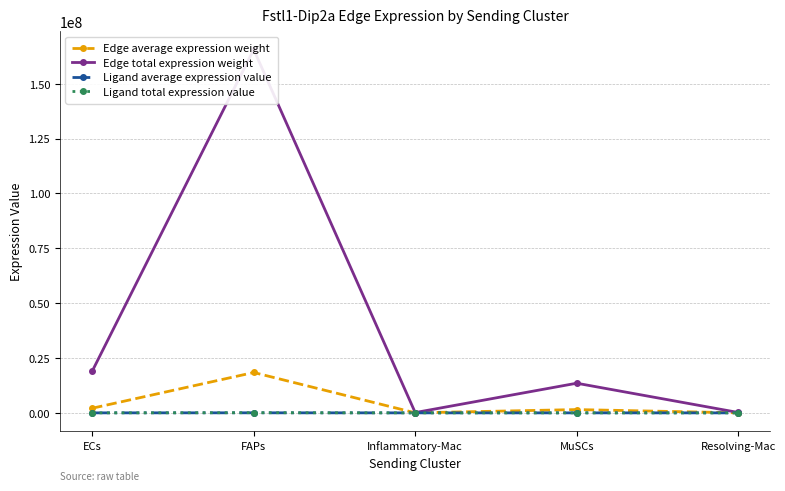

List the series in order of their peak value, highest first.

Edge total expression weight, Edge average expression weight, Ligand total expression value, Ligand average expression value